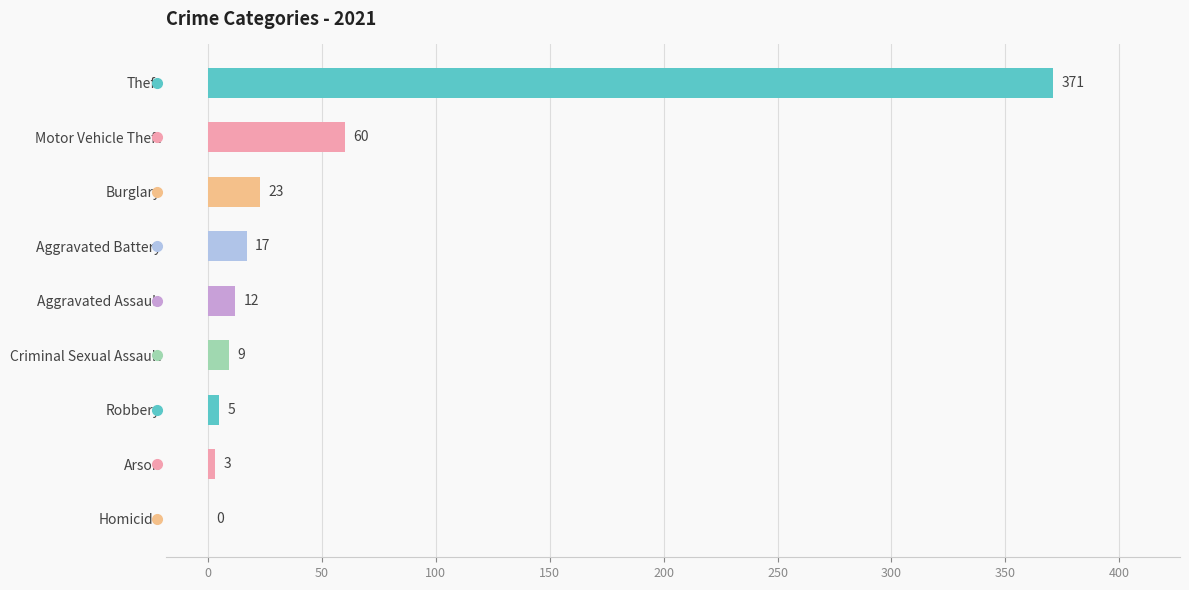

The chart shows a value of 88 at Motor Vehicle Theft. True or false?

False